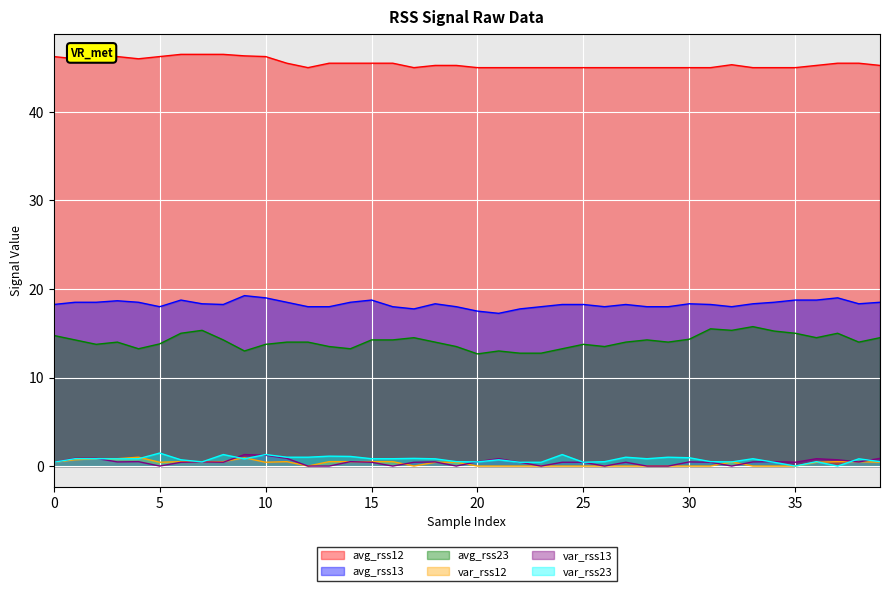

At which category is the sum across all series the highest?

10